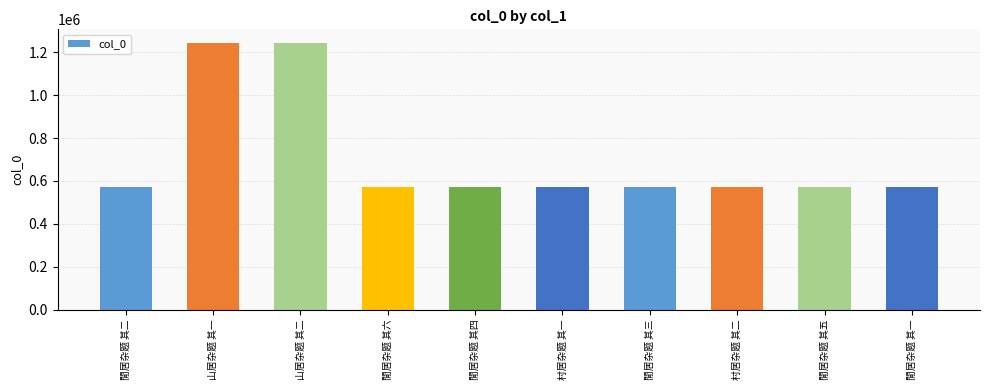

What is the greatest value displayed?

1244700